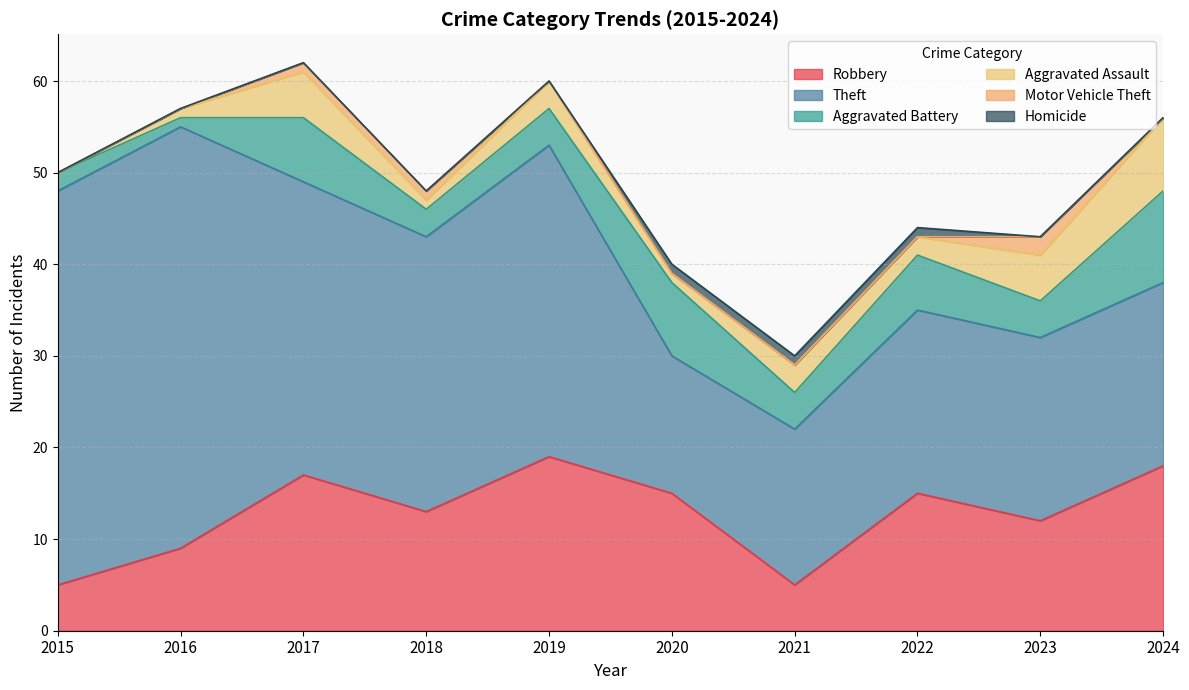

True or false: Aggravated Assault and Homicide intersect in this chart.

False